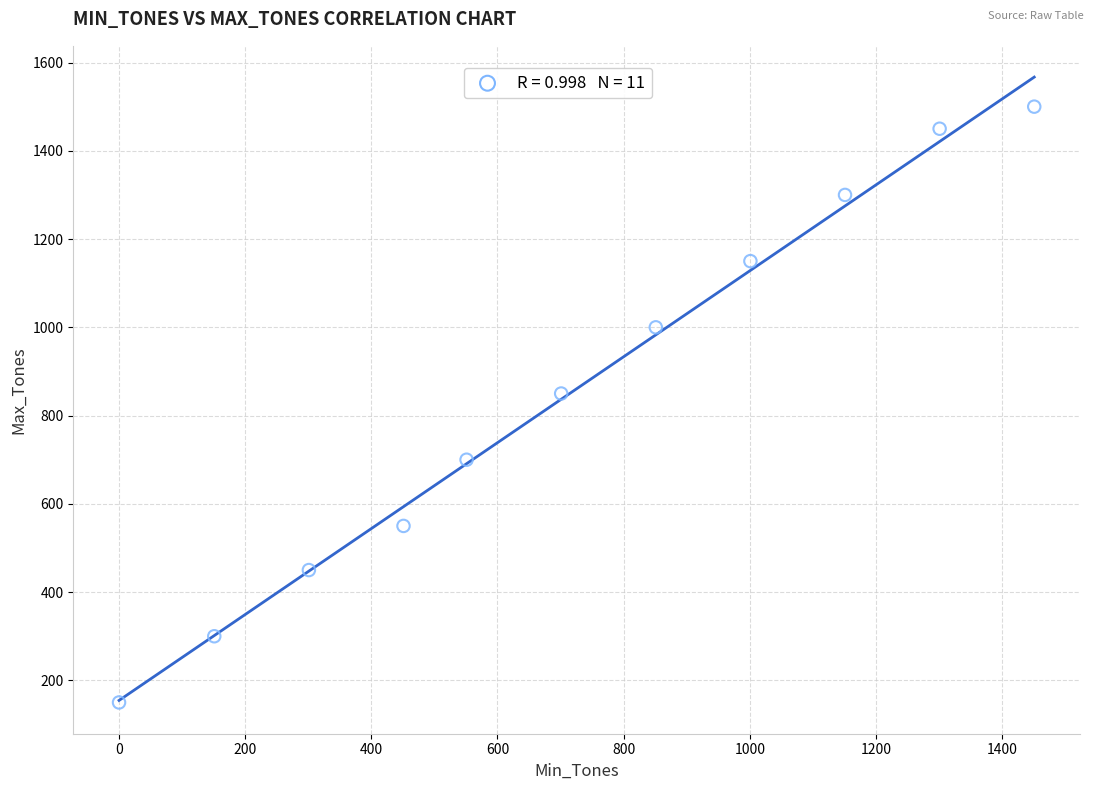

What is the average X value?

719